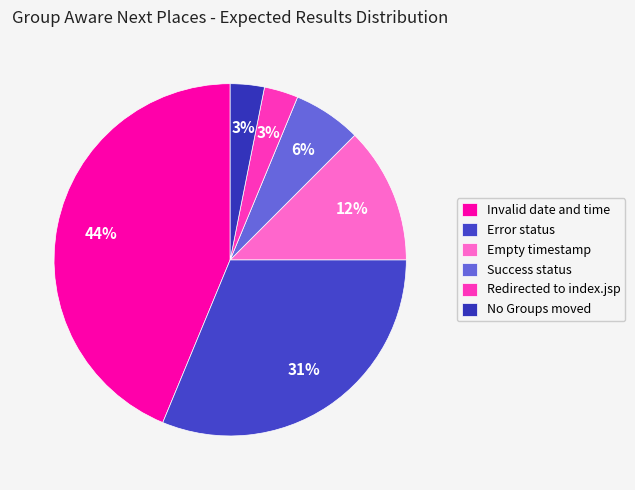

To the nearest percent, what is the average slice percentage?

17%